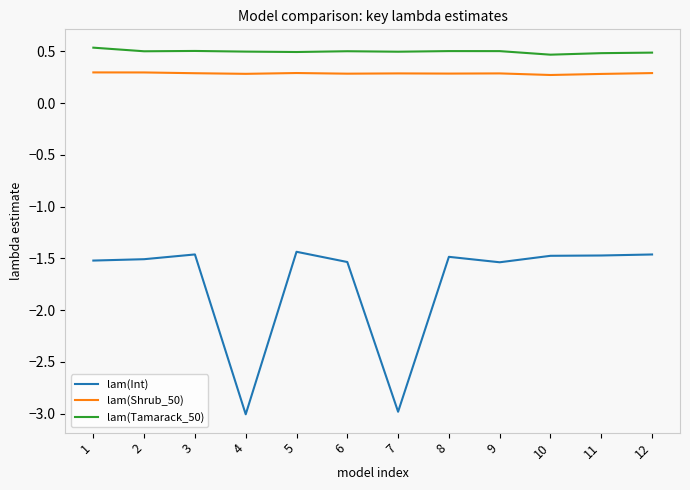

What is the lowest value of the lam(Int) series?

-3.0